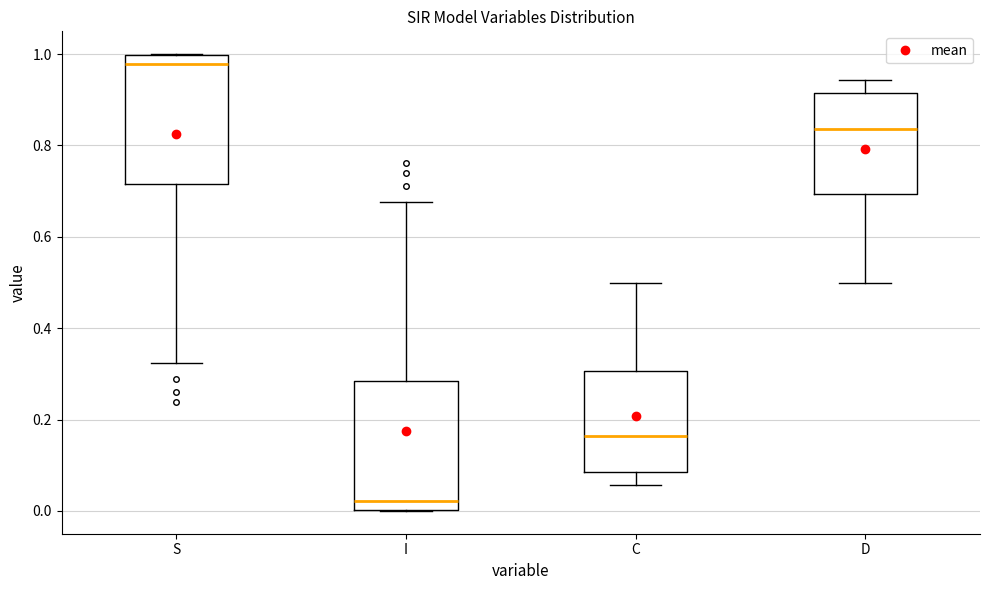

Which box has the lowest median line?

I